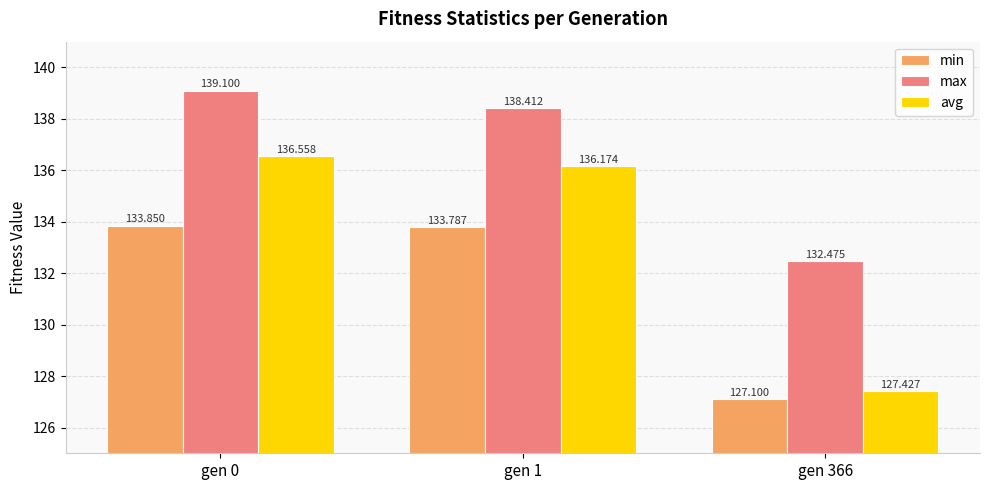

What is the sum of the min values at gen 0 and gen 1?

267.6